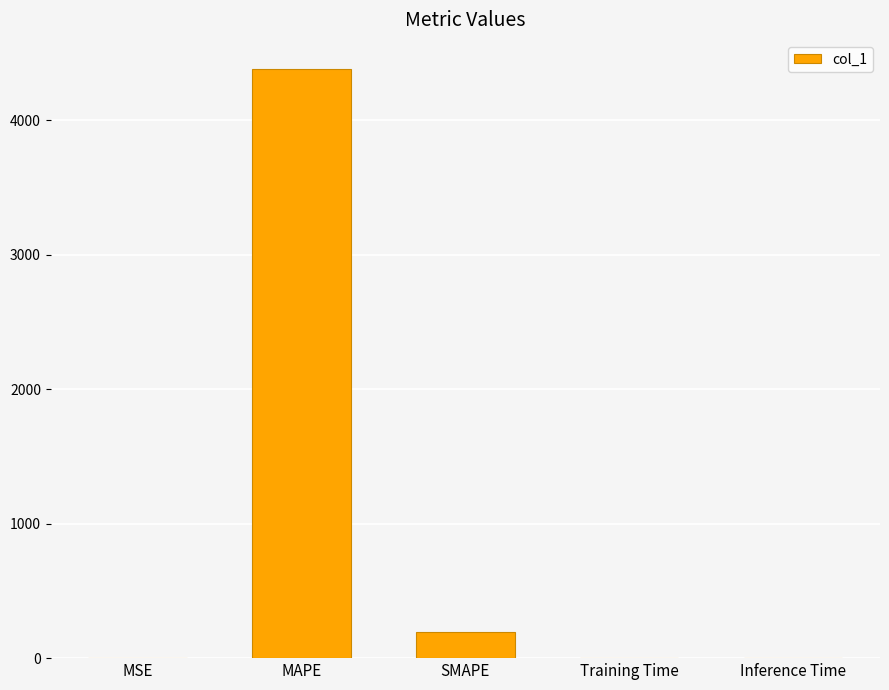

What is the maximum value shown in the chart?

4378.6